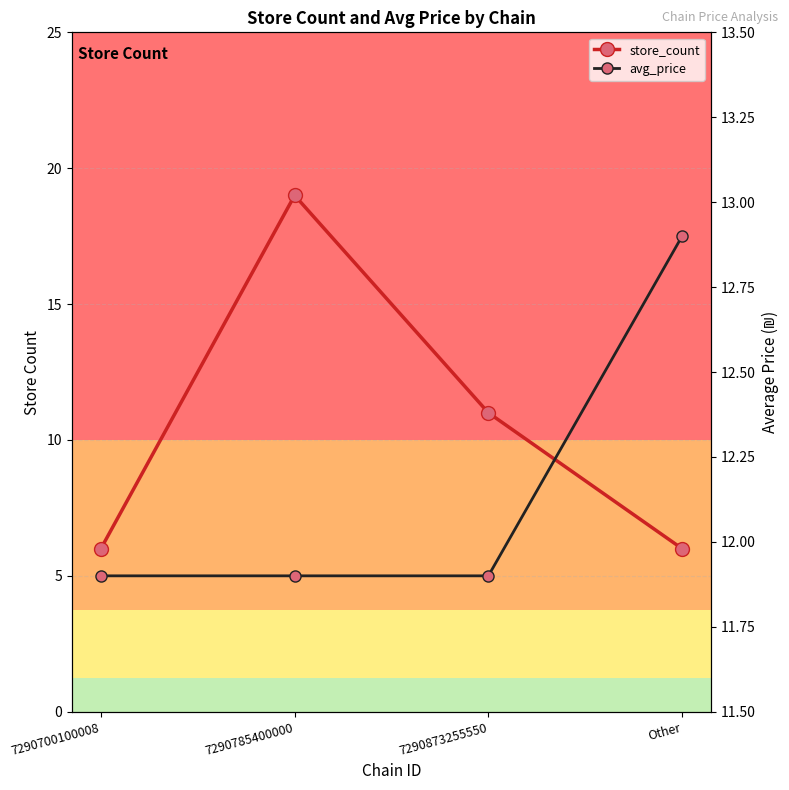

List the series in order of their peak value, lowest first.

avg_price, store_count